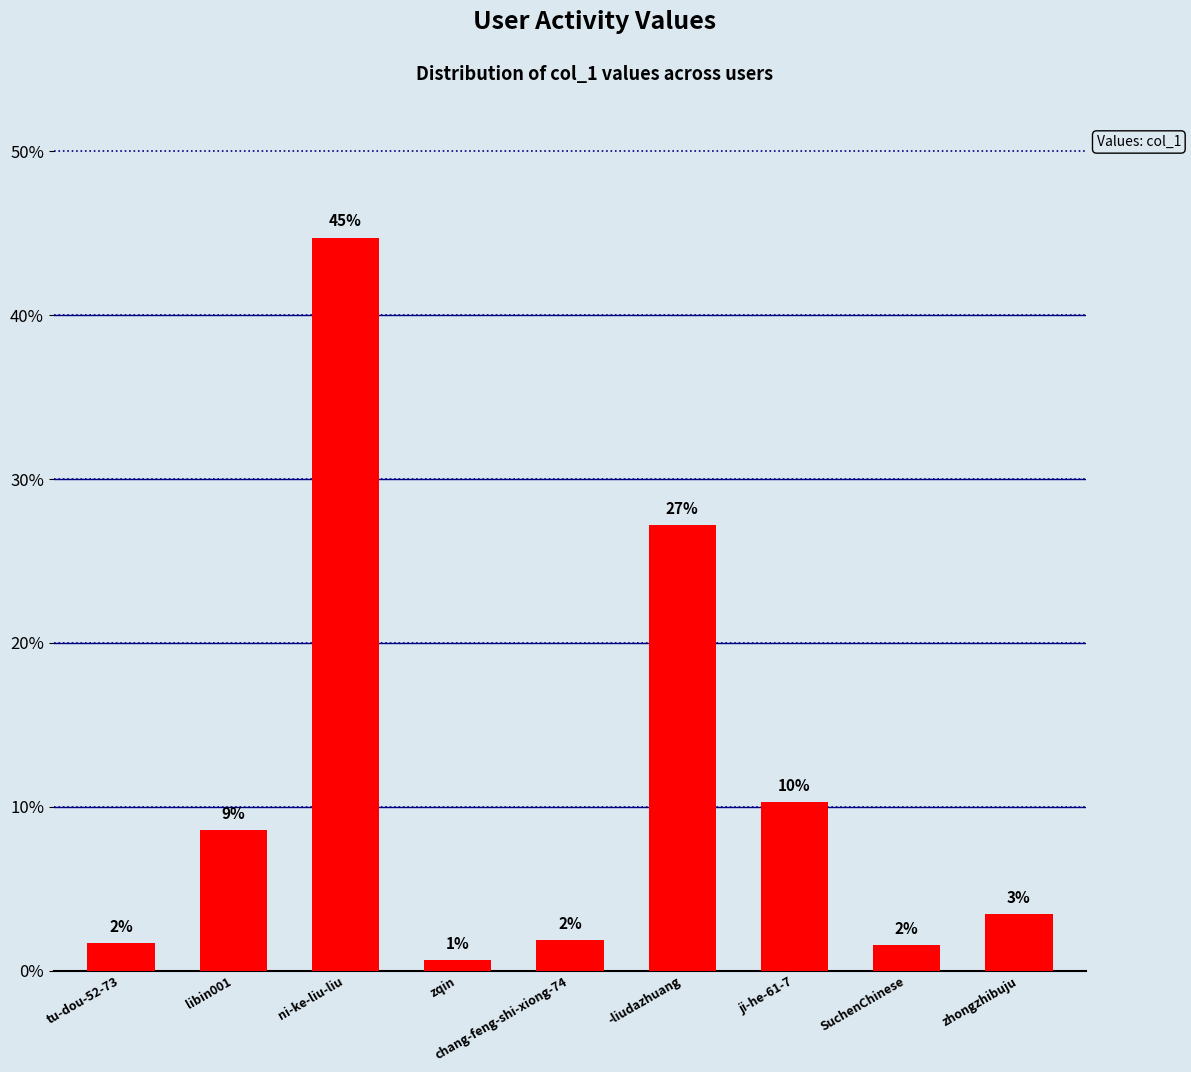

Which category has the highest value across all series?

ni-ke-liu-liu